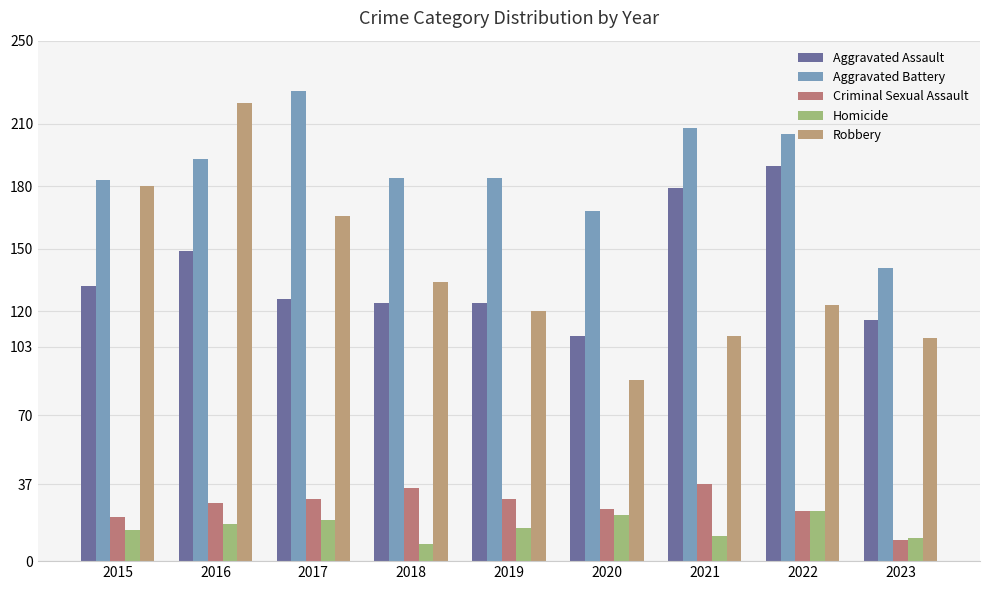

Is the value of Aggravated Assault at 2019 greater than the value of Aggravated Battery at 2015?

No